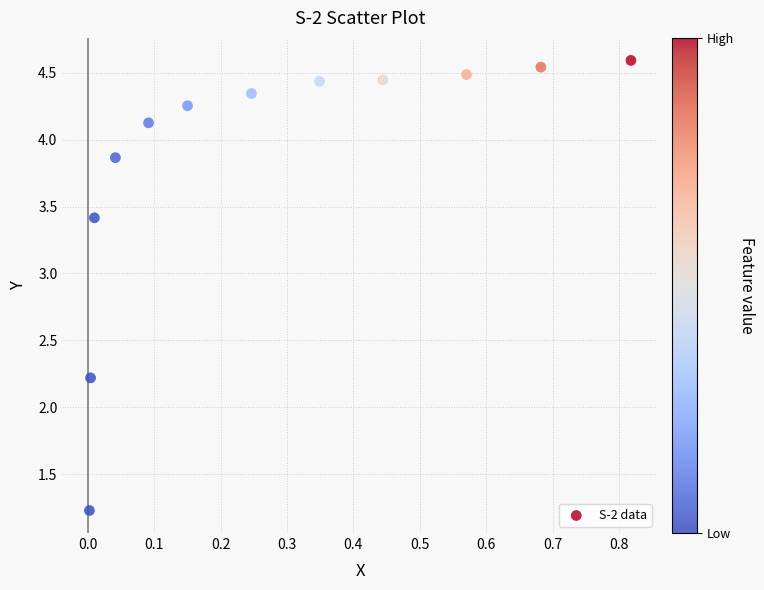

What is the average X value?

0.3